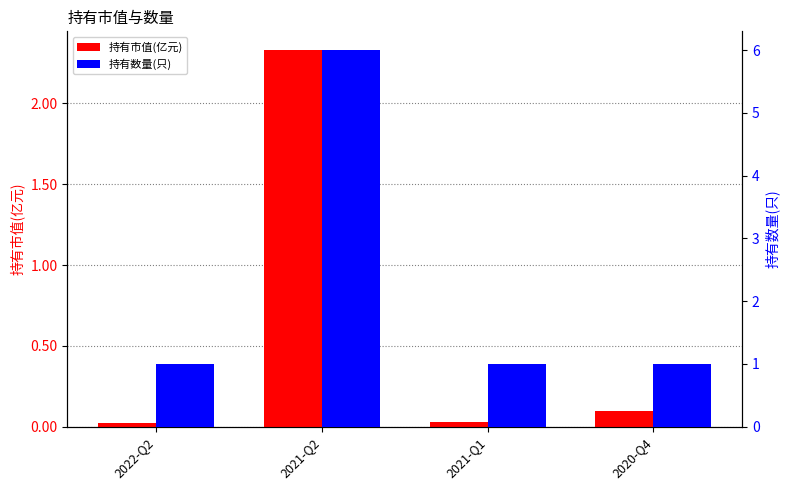

Are the bars horizontal?

No